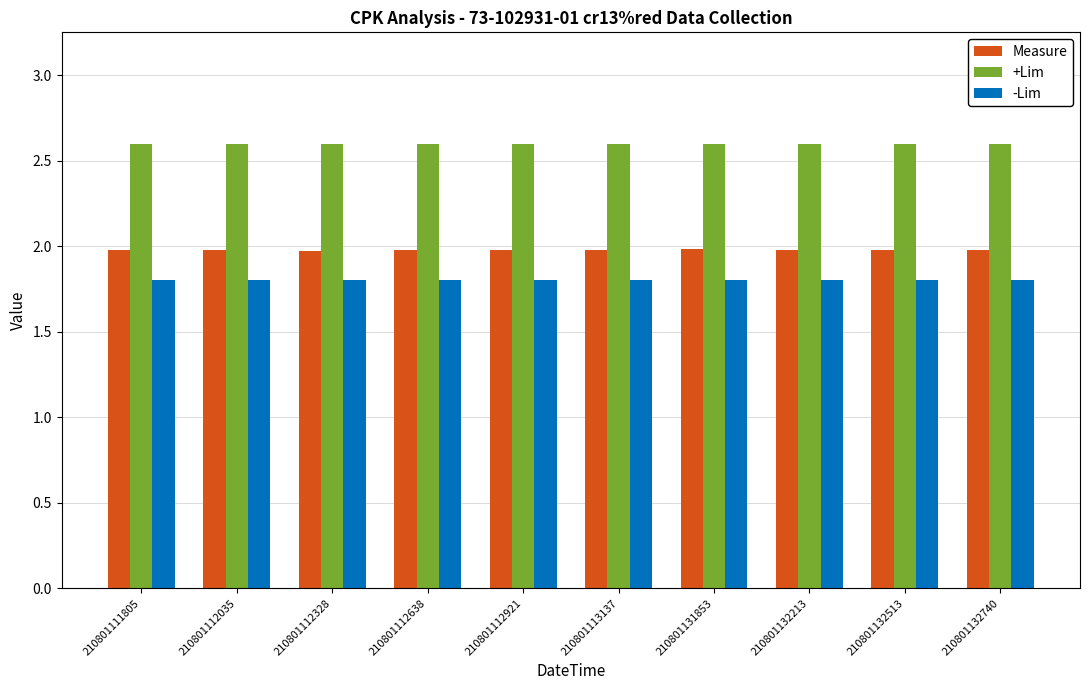

What is the sum of all +Lim values?

26.0